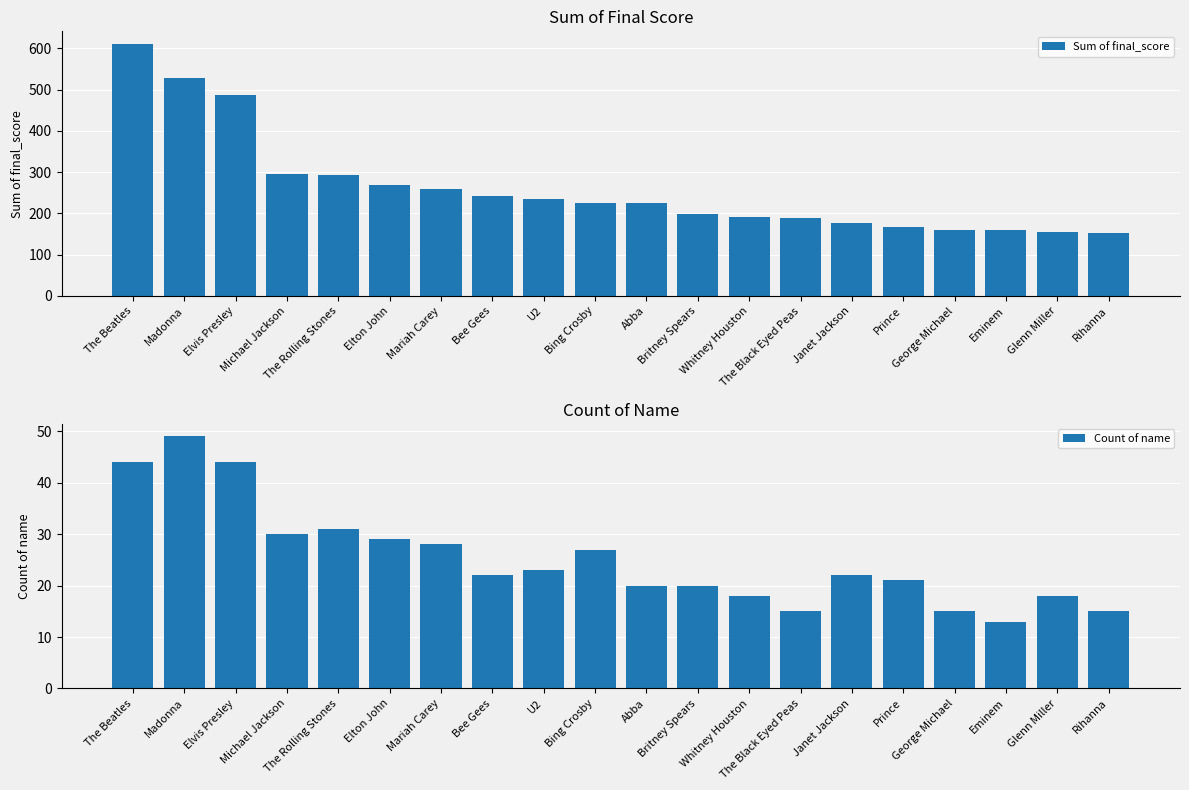

What is the approximate value of Count of name at Michael Jackson?

30